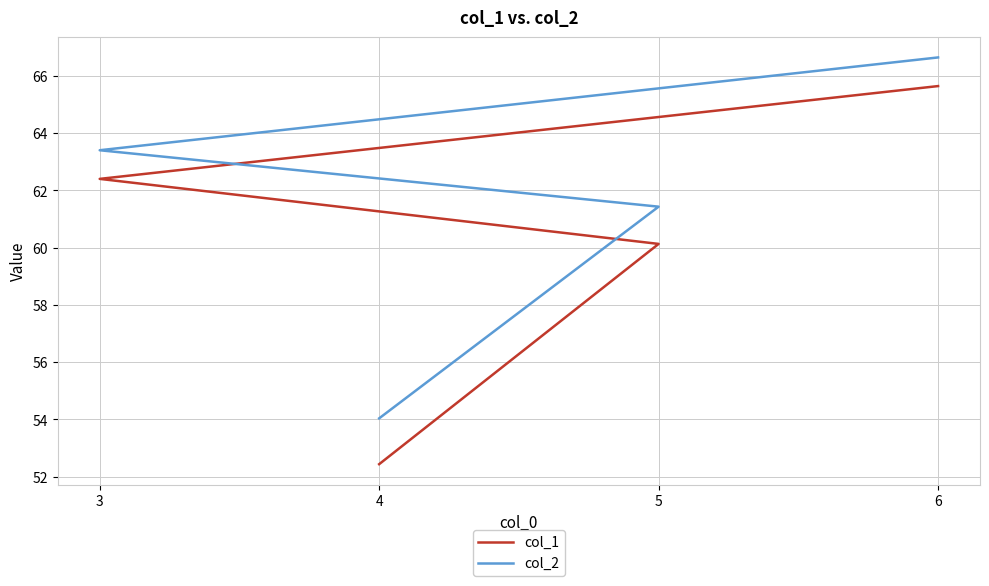

Reading left to right, extract all data points from this chart.

col_1: 4=52.4	5=60.1	3=62.4	6=65.6
col_2: 4=54.0	5=61.4	3=63.4	6=66.6